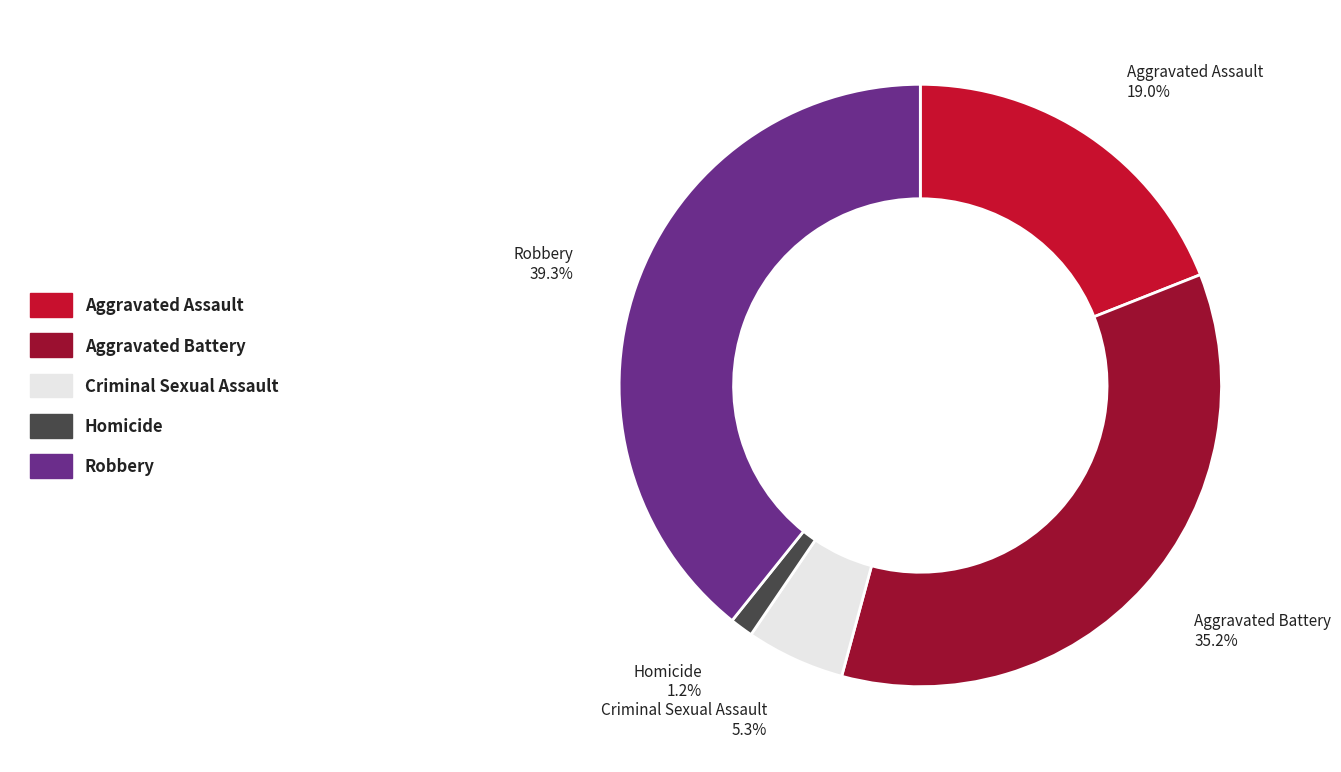

To the nearest percent, what percentage of the pie is Homicide?

1%